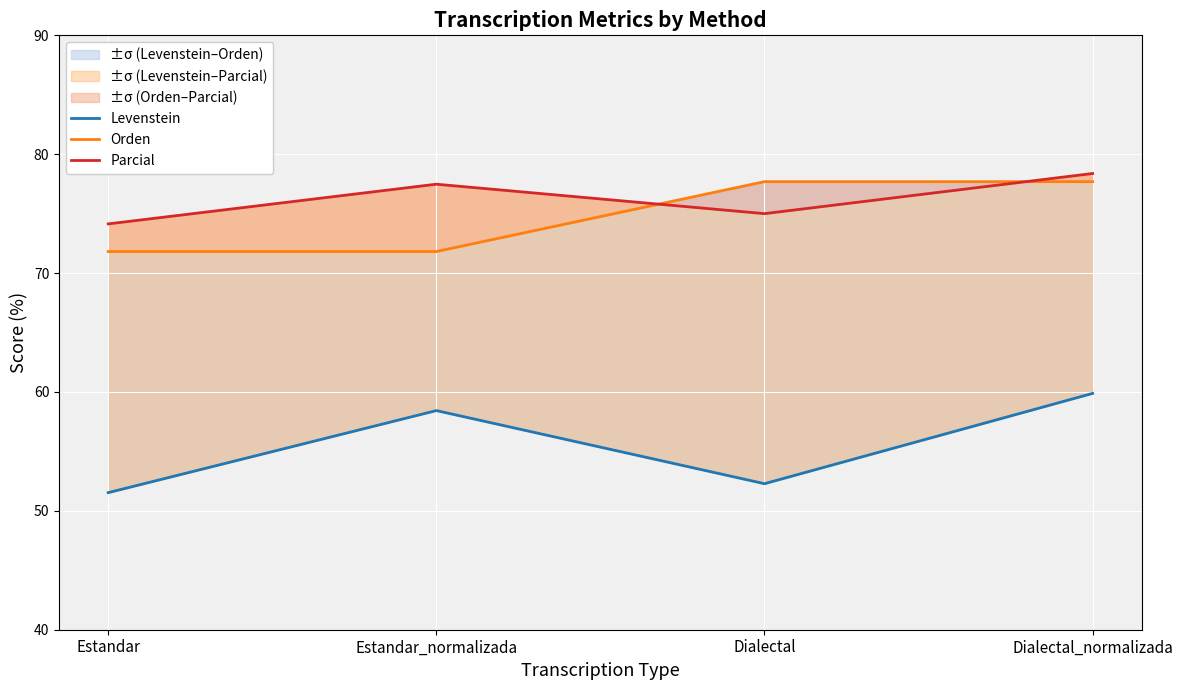

What is the label of the 1st point from the left?

Estandar